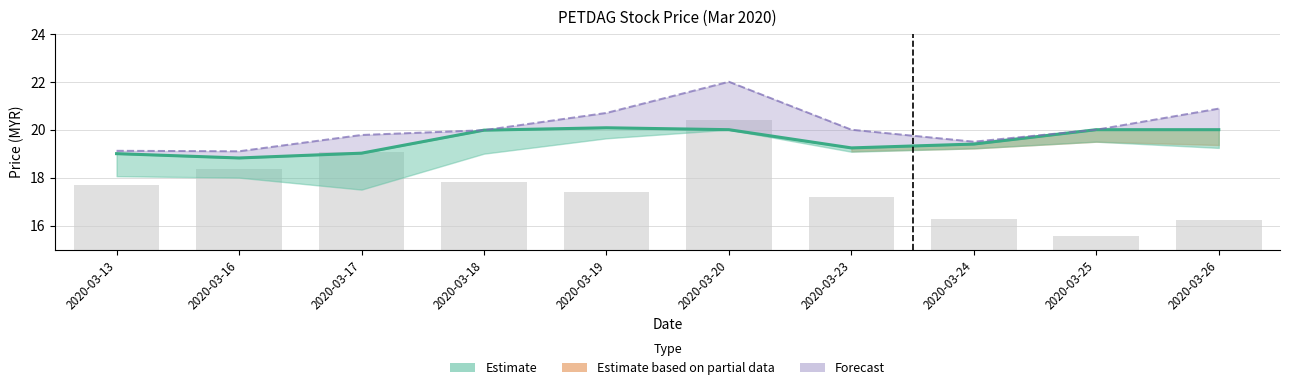

At how many categories does at least one series exceed 11?

10